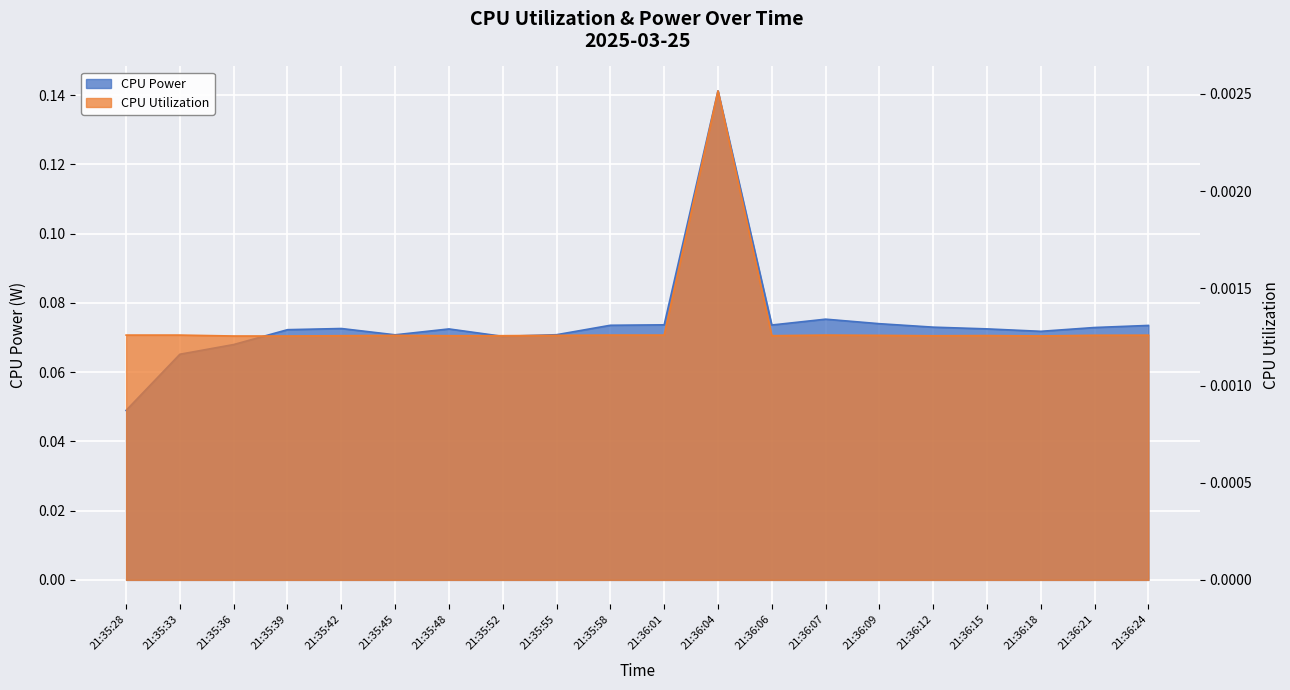

The value of CPU Power at 21:36:01 is 0.0. True or false?

False